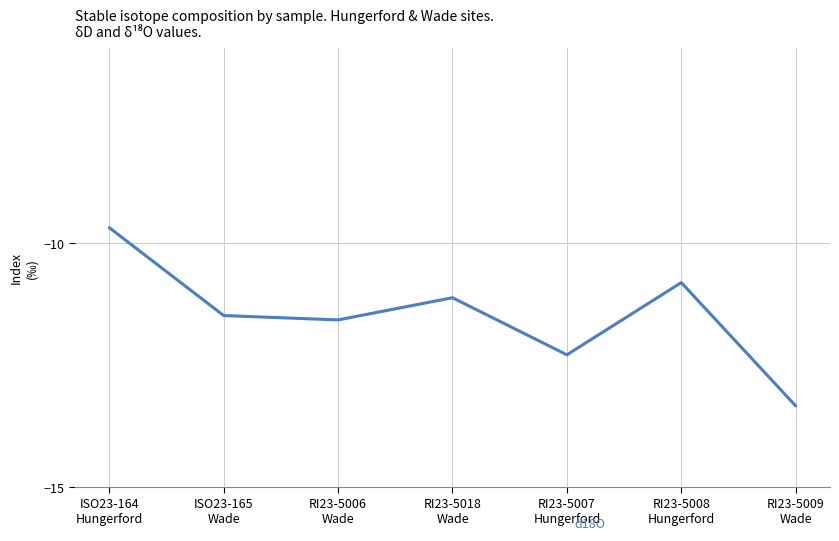

What is the label of the 5th point from the left?

RI23-5007
Hungerford